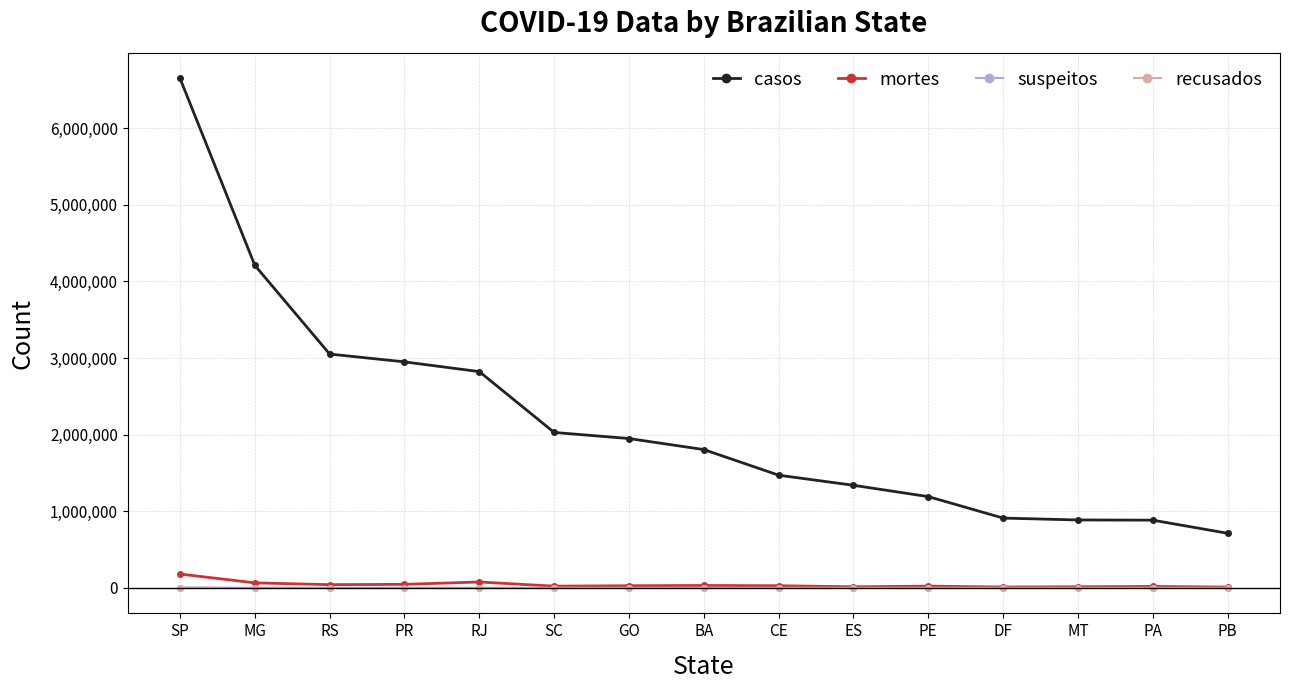

How many series are shown in this chart?

4